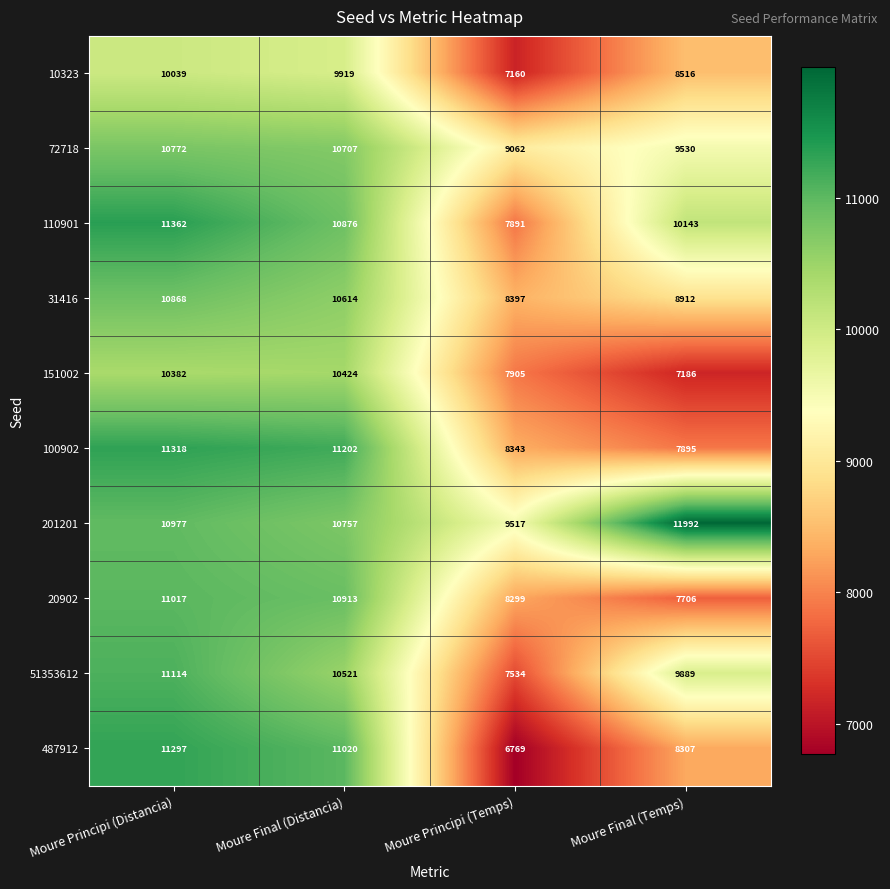

Which category has the lowest value across all series?

Moure Principi (Temps)